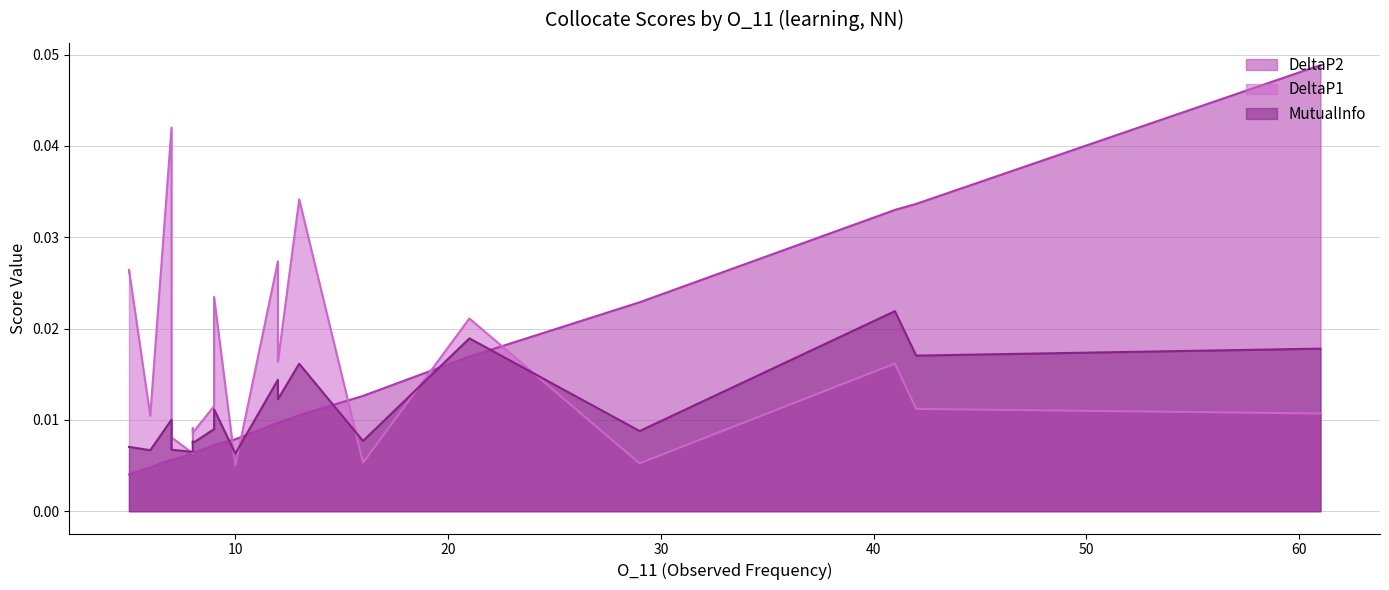

Does the chart display data point markers on the line(s)?

No